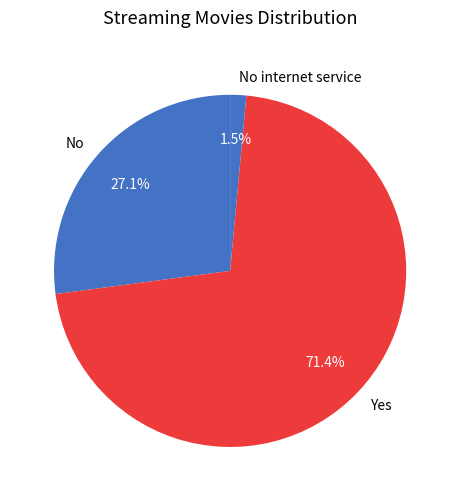

Count the number of slices in the pie.

3